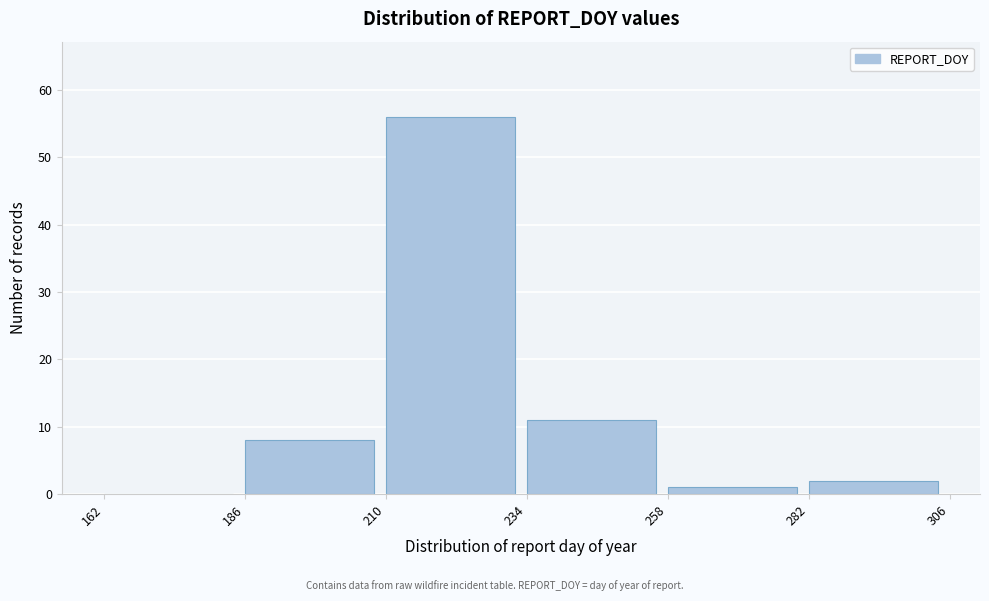

Reading left to right, list every bar in this chart as the range it spans on the x-axis followed by its height. The values are not printed on the chart, so give them approximately, as read against the axis.

162 to 186: 0
186 to 210: 8
210 to 234: 56
234 to 258: 11
258 to 282: 1
282 to 306: 2